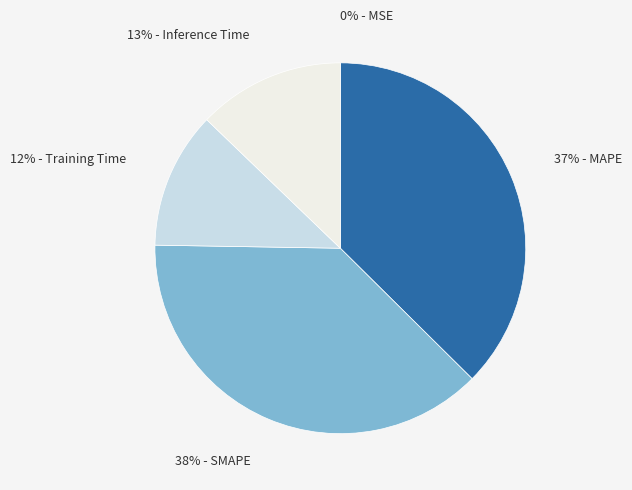

Is there a majority slice in this chart?

No